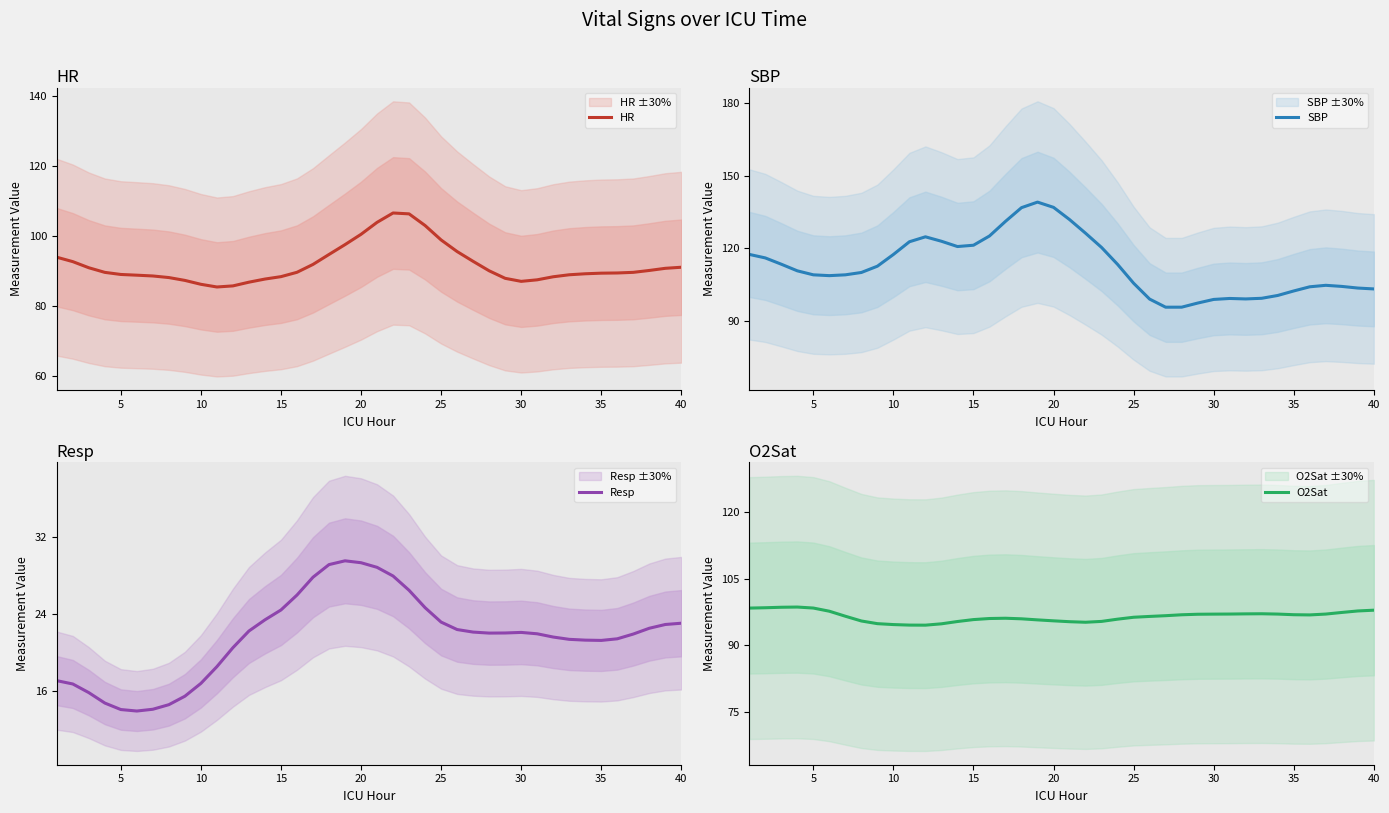

After their last crossing, which series has the higher values: SBP or O2Sat?

SBP